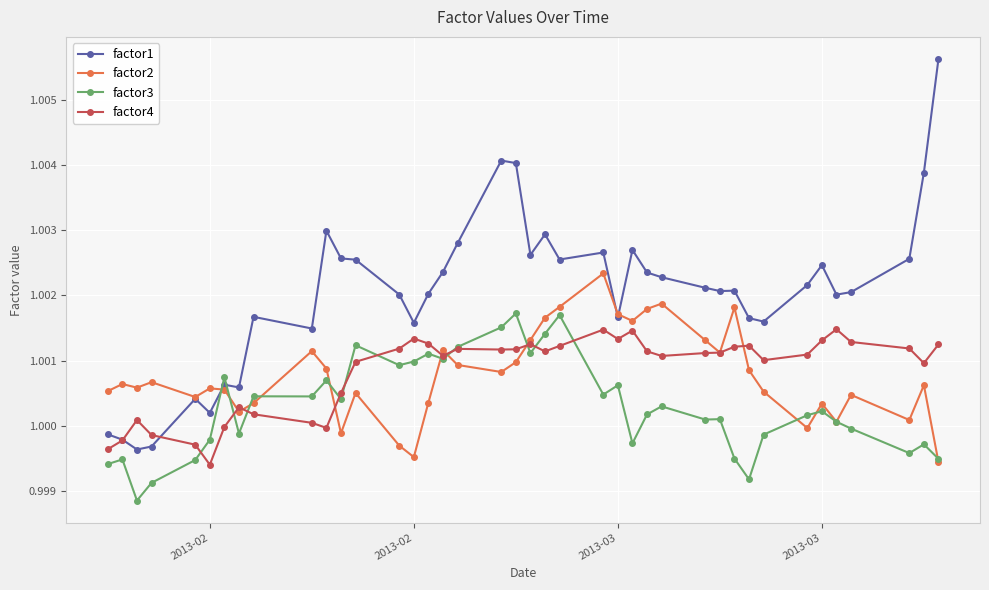

Which series has the largest range (max minus min)?

factor1